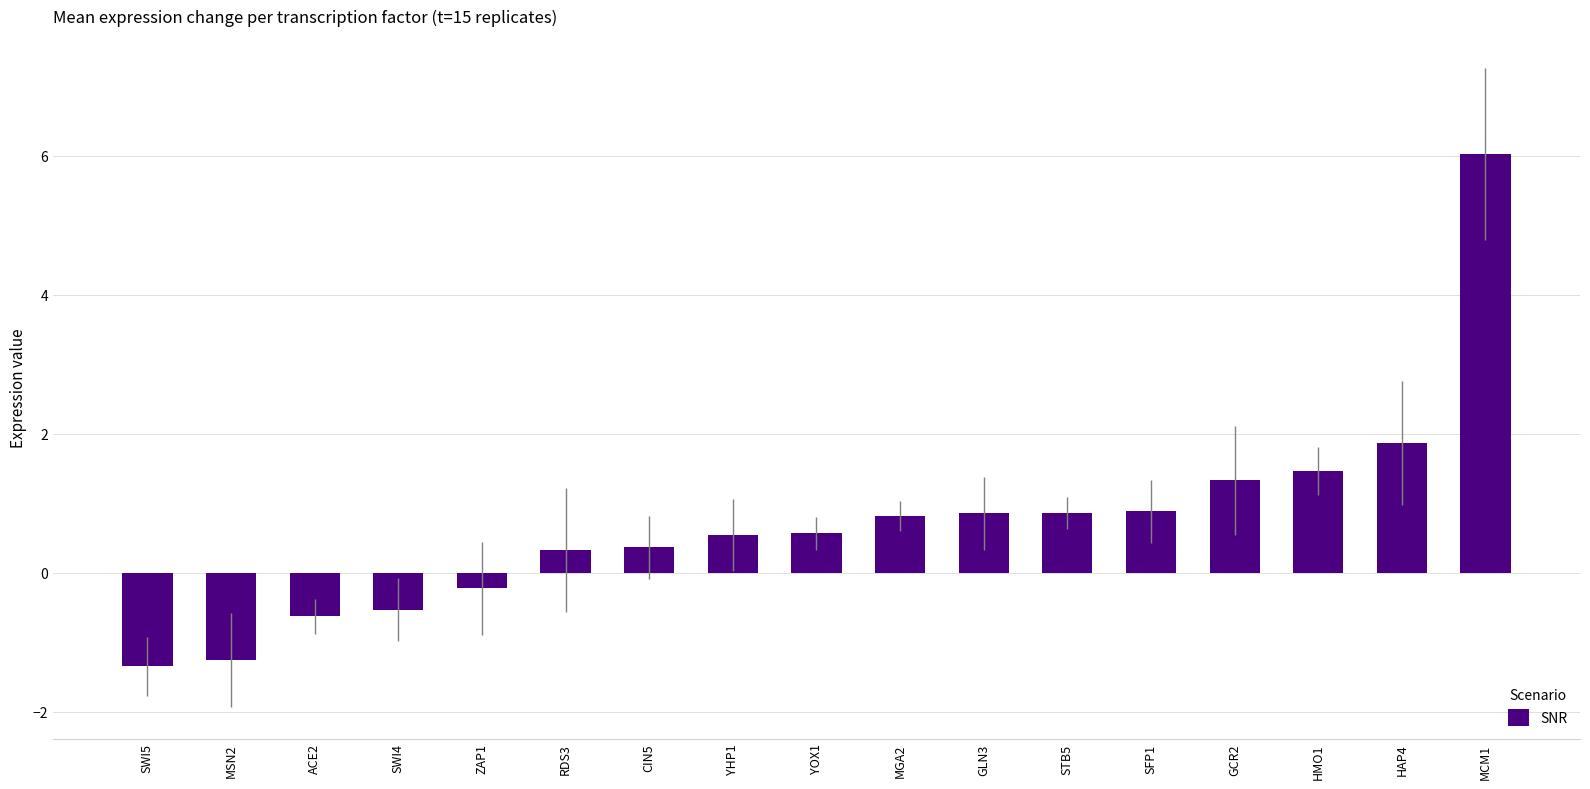

What is the maximum value shown in the chart?

6.0